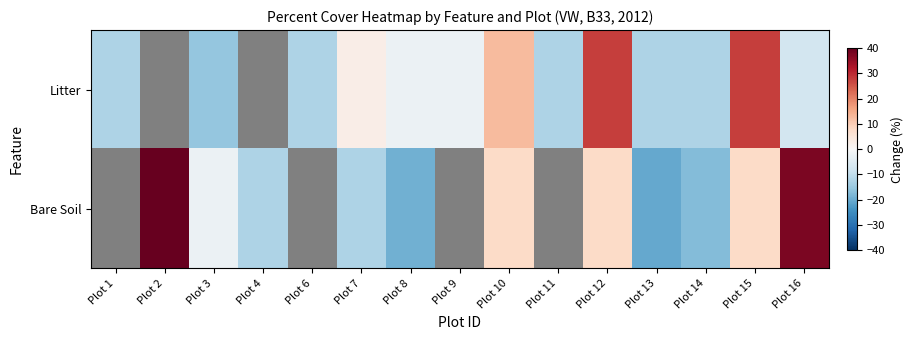

At how many categories does at least one series exceed 39?

1